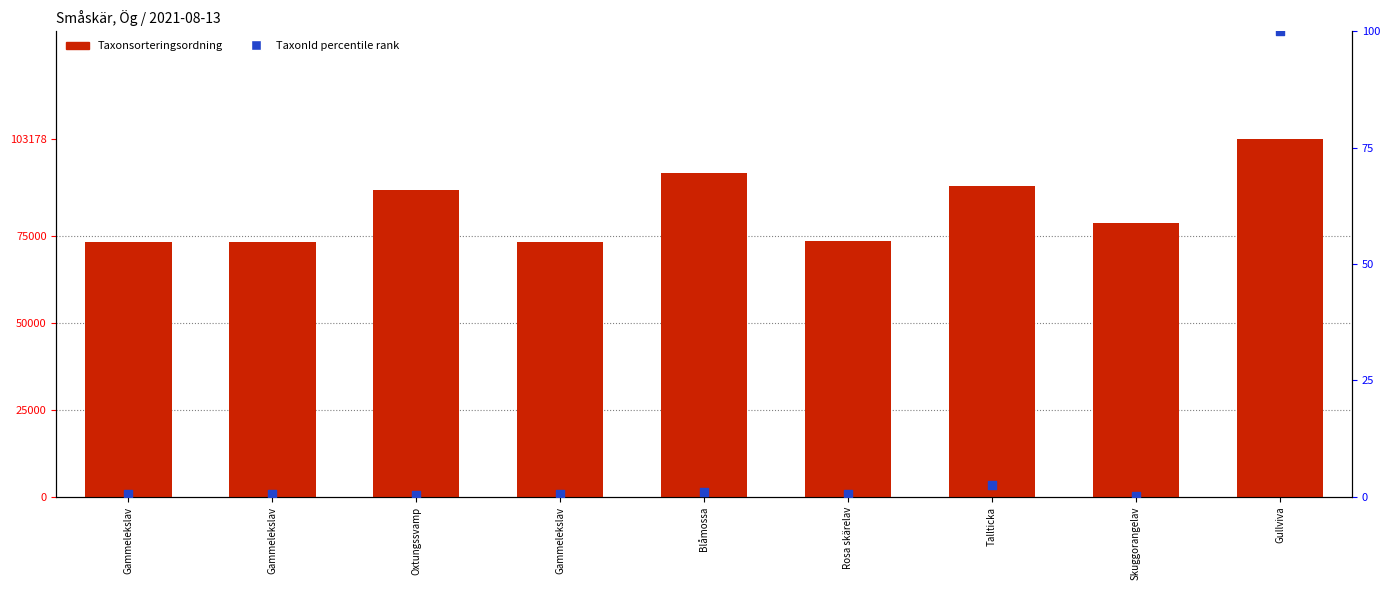

What are all the series names shown in the legend?

Taxonsorteringsordning, TaxonId percentile rank